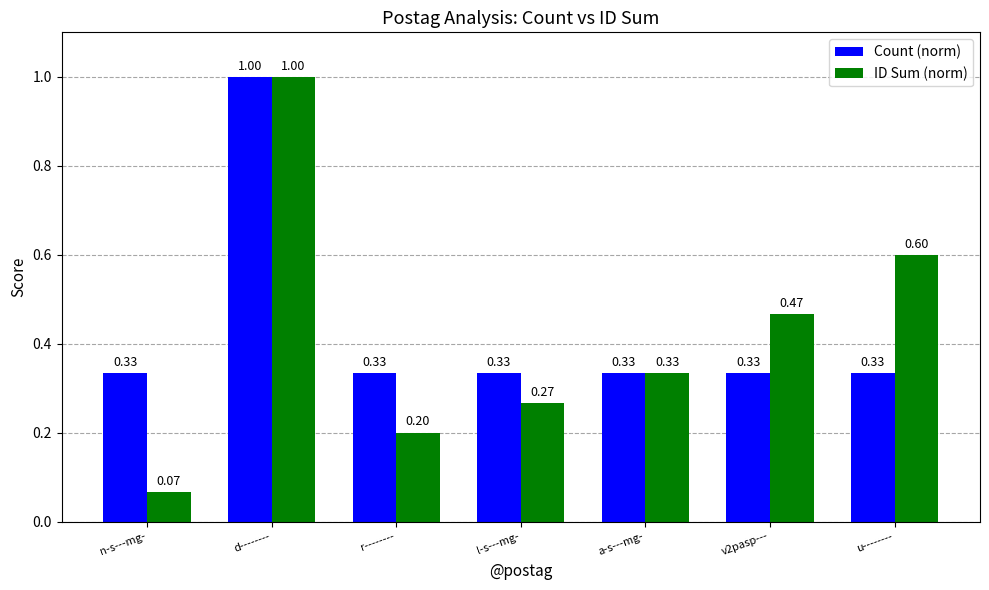

What is the difference between the maximum and minimum values in the Count (norm) series?

0.7